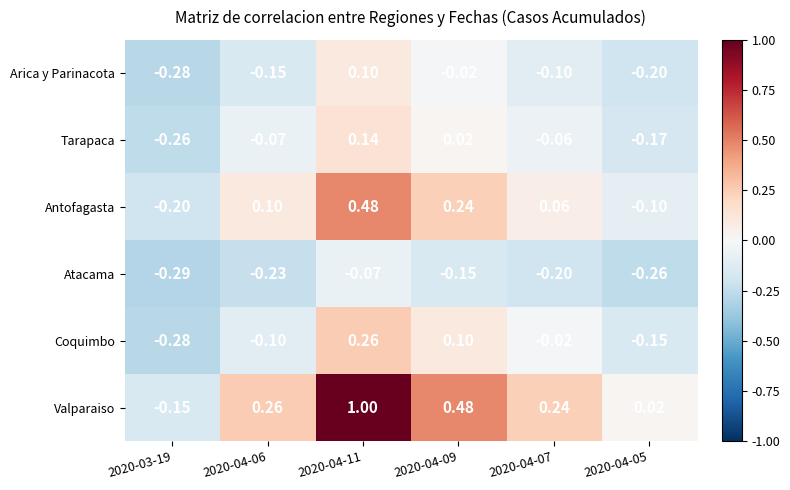

Which series changed the most between 2020-04-07 and 2020-04-05?

Valparaiso